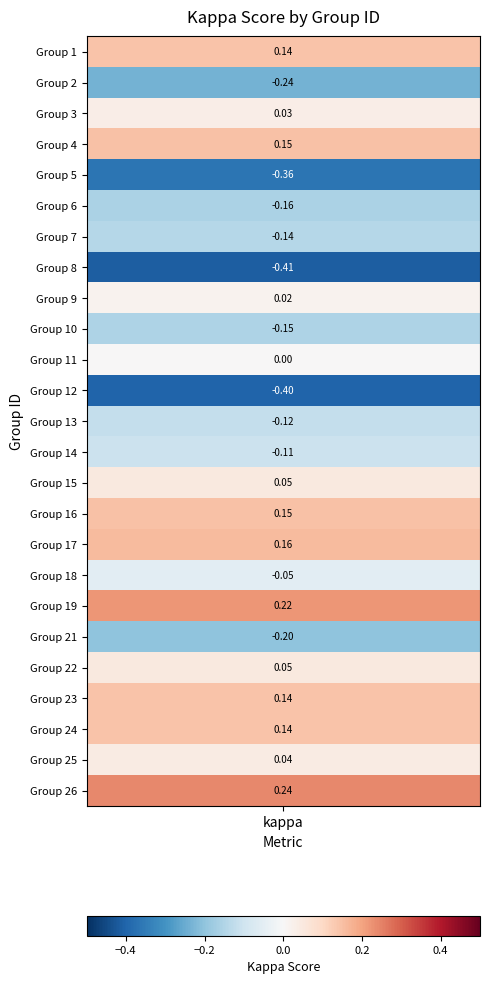

Between 15 and 11, which is larger?

15